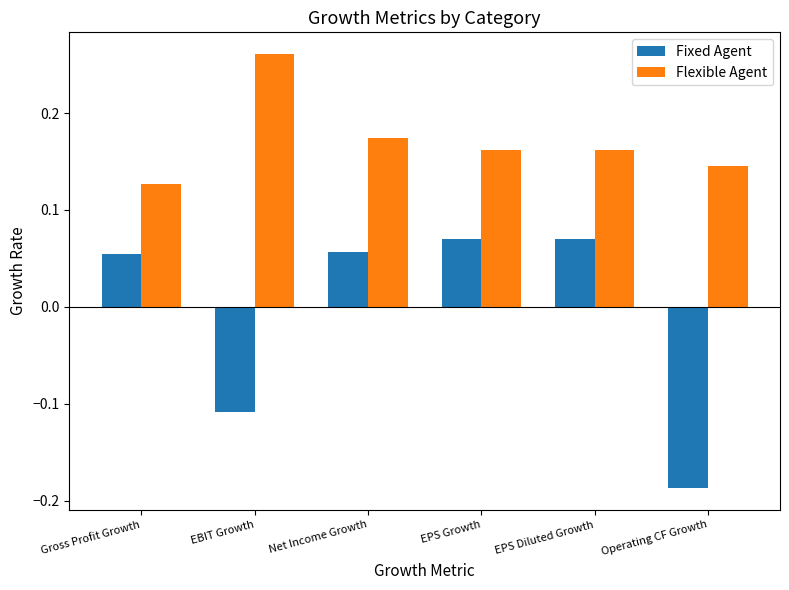

What position from the left is EBIT Growth?

2